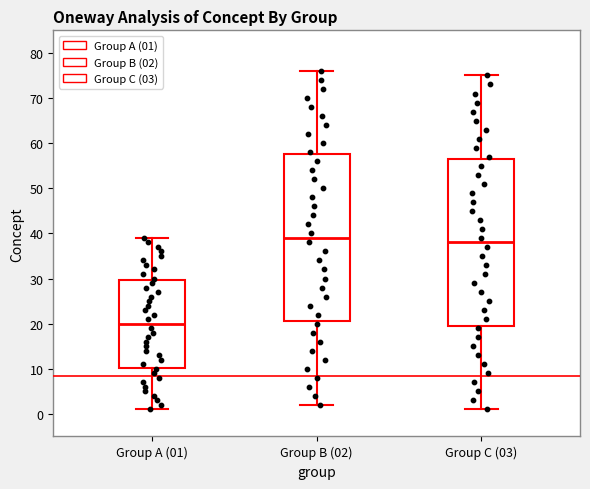

Reading left to right, transcribe this box plot: for each box, give where its median line is, the range the box spans, and where its two whiskers end, as read against the y-axis. The values are not printed on the chart, so give them approximately, as read against the axis.

Group A (01): median 20, box 10 to 30, whiskers 1 to 39
Group B (02): median 39, box 21 to 58, whiskers 2 to 76
Group C (03): median 38, box 20 to 57, whiskers 1 to 75